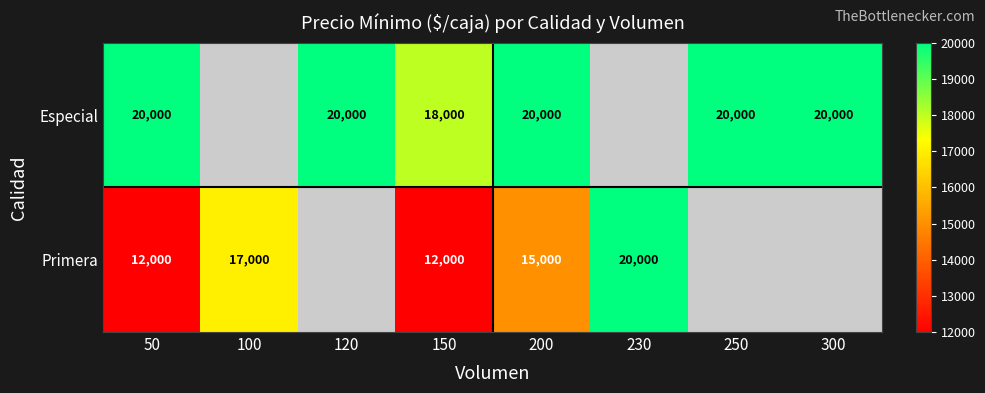

At 50, list the series in order from largest to smallest.

Especial, Primera